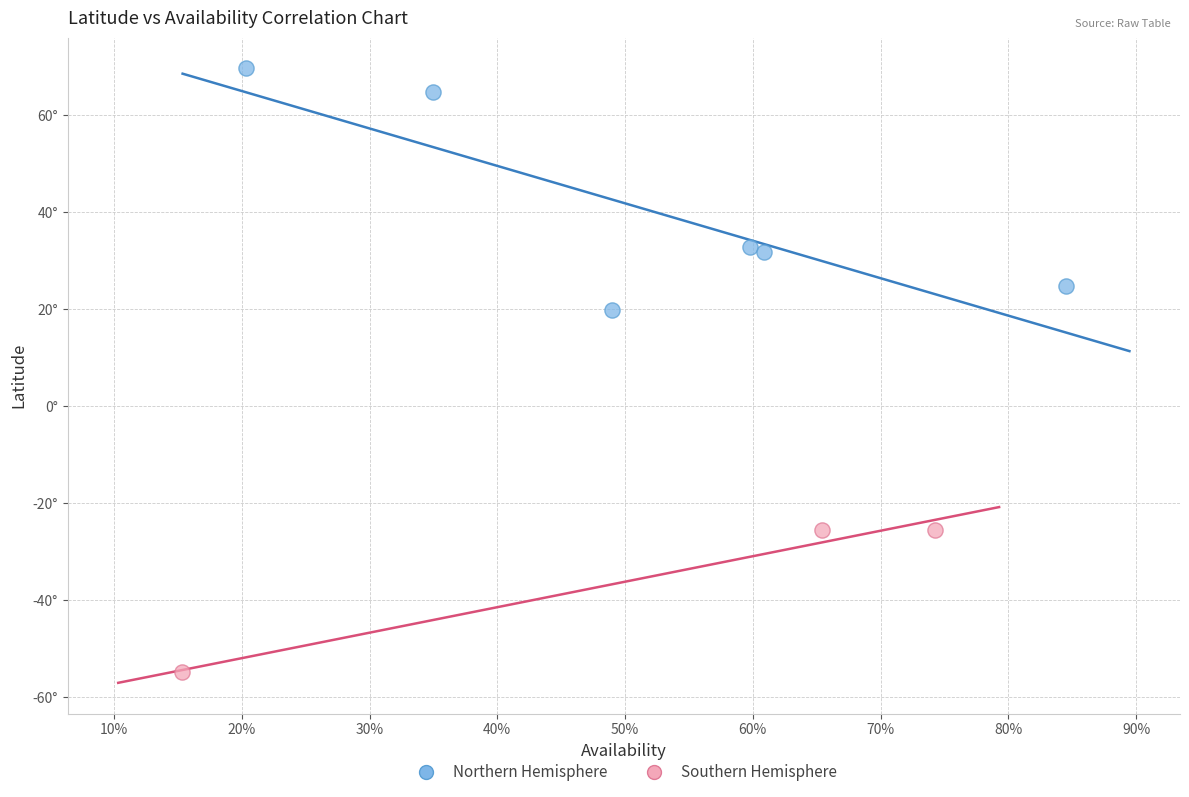

Which series contains the lowest Y value?

Southern Hemisphere